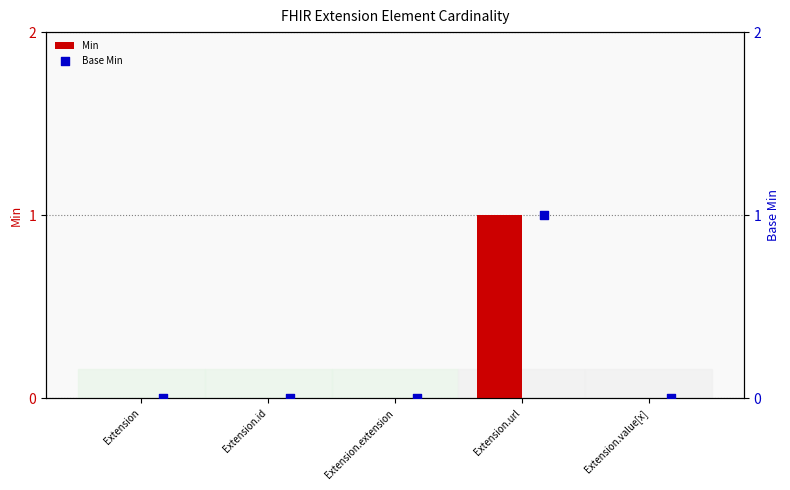

Which series contains the lowest Y value?

Min